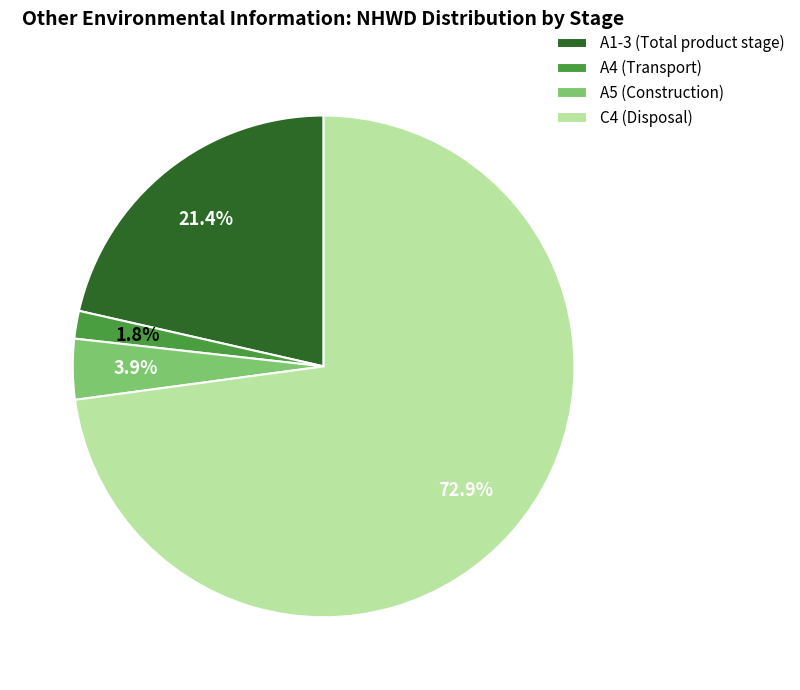

What is the smallest slice in the pie chart?

A4 (Transport)